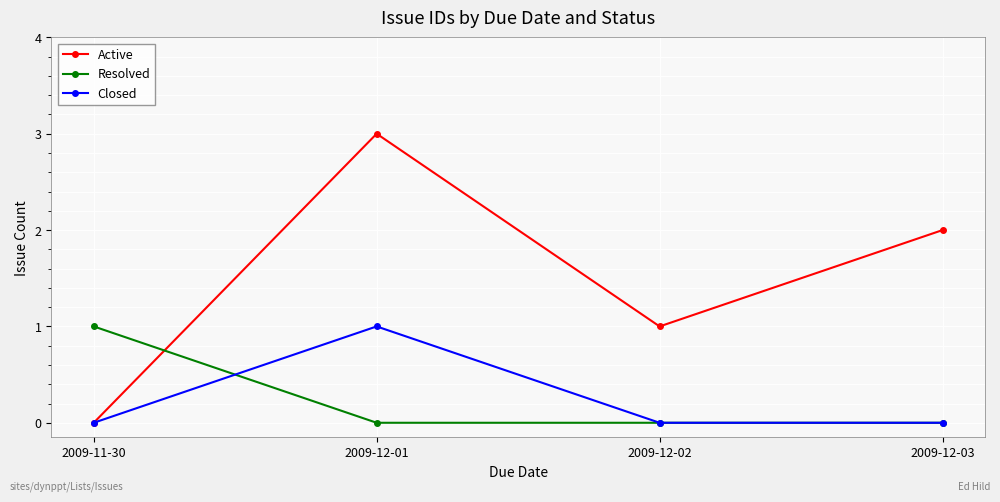

List the labels in order of Active value, smallest first.

2009-11-30, 2009-12-02, 2009-12-03, 2009-12-01